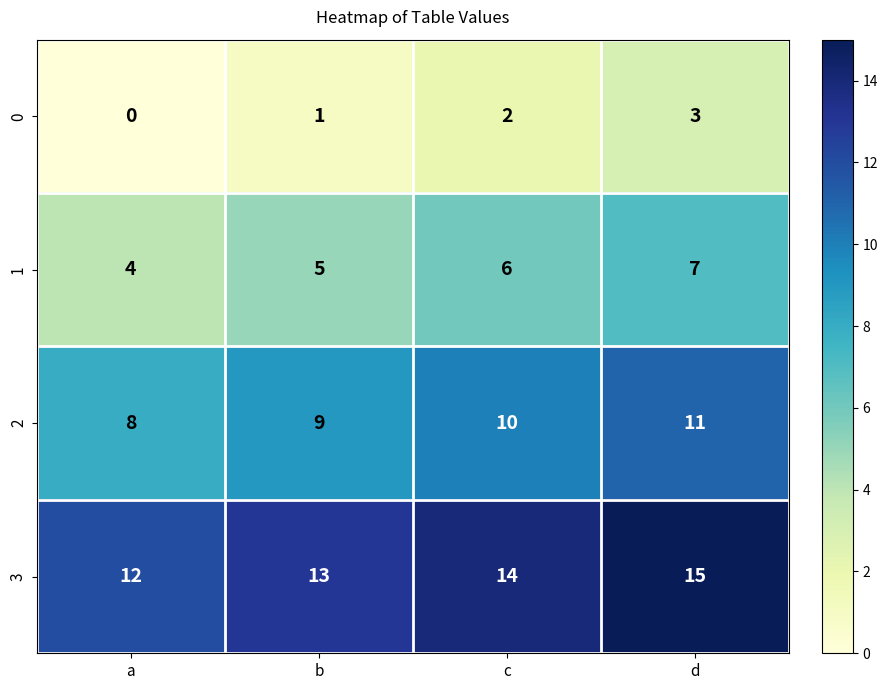

Reading left to right, what are all the values shown in this chart?

0: 0	1	2	3
1: 4	5	6	7
2: 8	9	10	11
3: 12	13	14	15